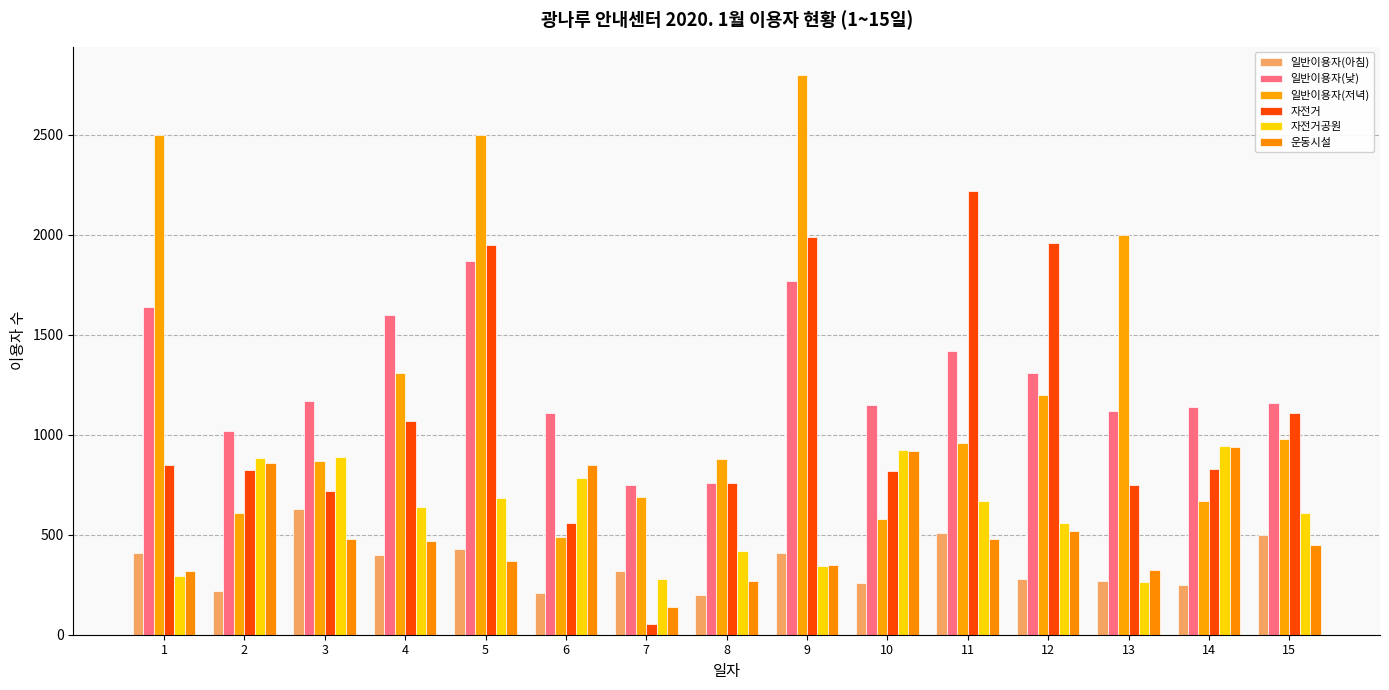

Which series has the largest total across all categories?

일반이용자(저녁)